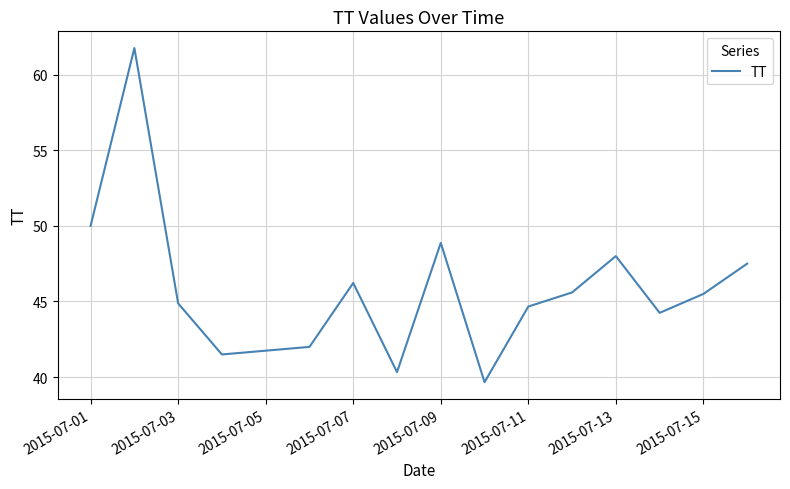

What is the difference between the maximum and minimum values?

22.1